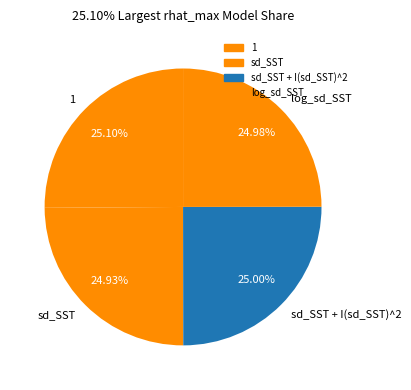

Count the number of slices in the pie.

4